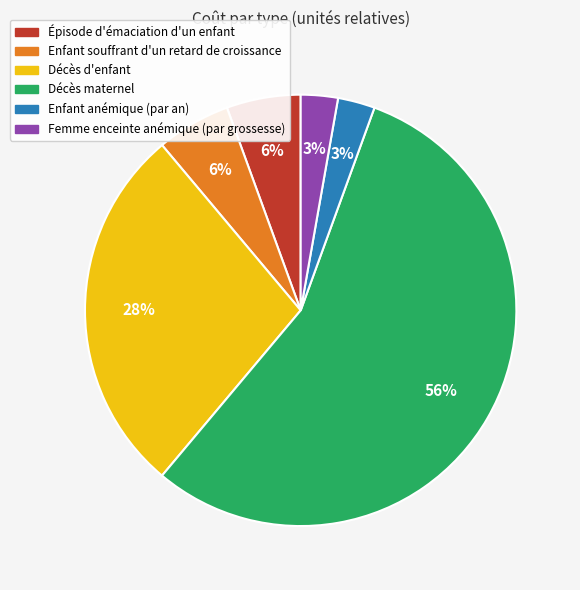

To the nearest percent, what is the average slice percentage?

17%